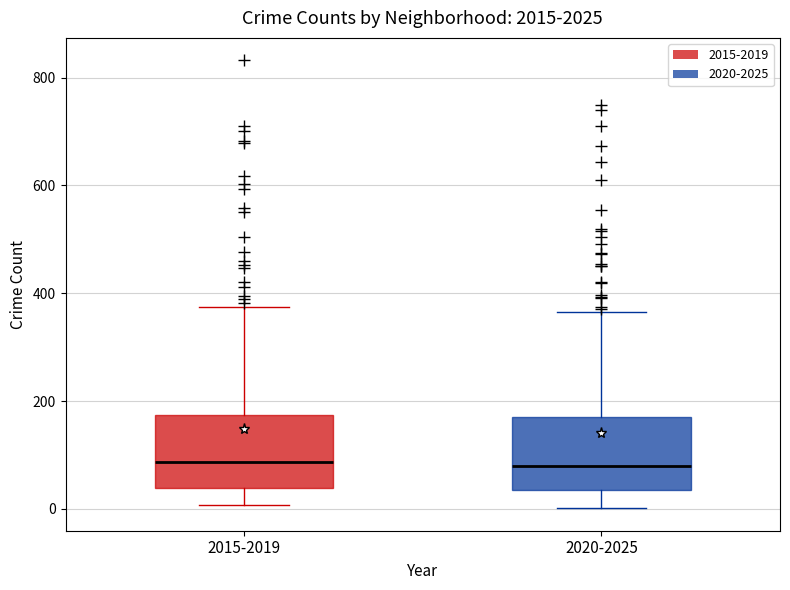

Where does the lower whisker of the box for 2015-2019 end on the y-axis? The values are not printed on the chart, so give them approximately, as read against the axis.

0